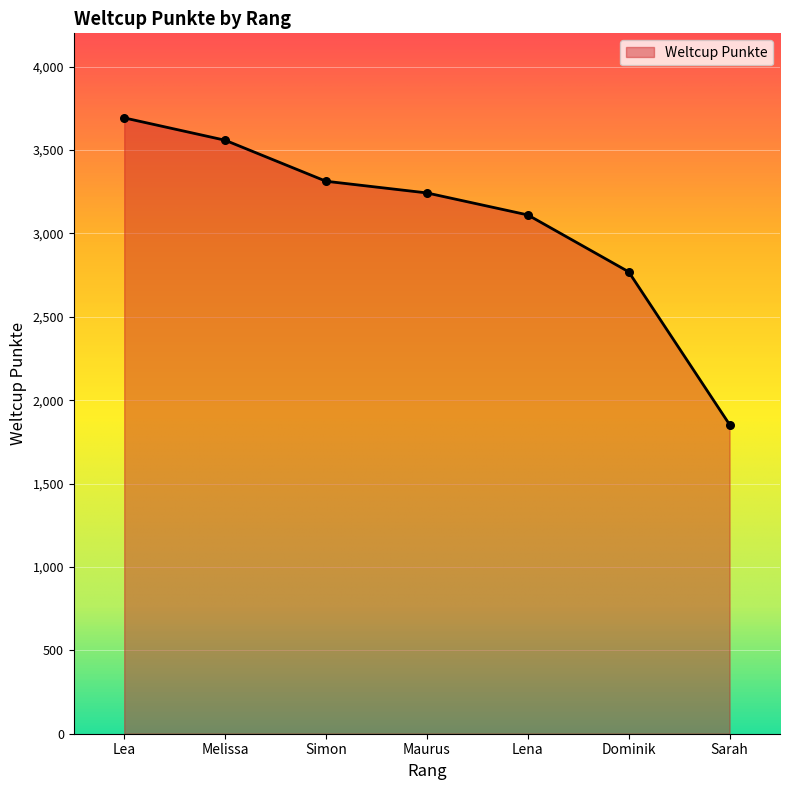

Which has a higher value, Lea or Lena?

Lea